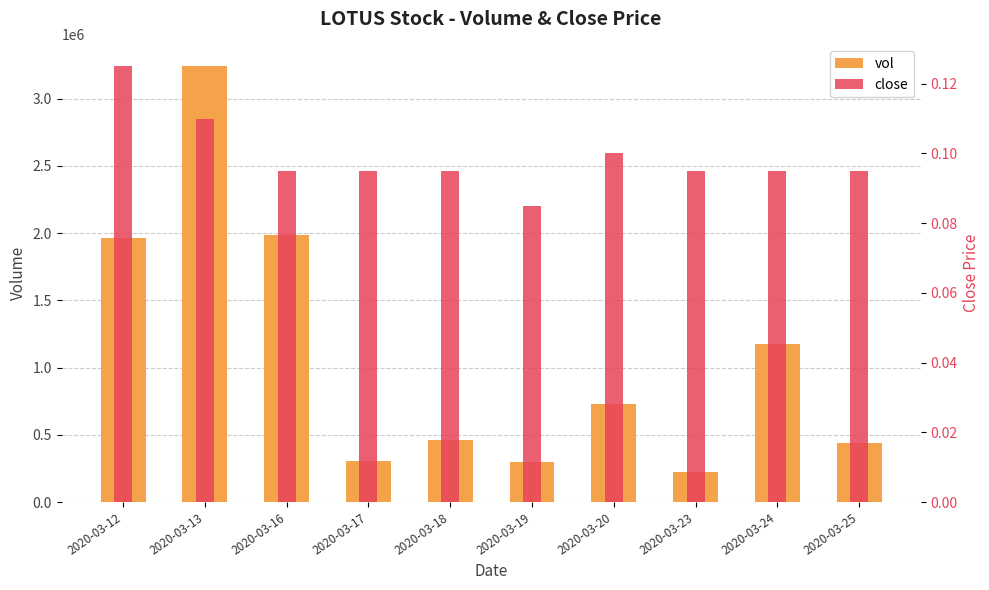

At how many categories does at least one series exceed 575835?

5